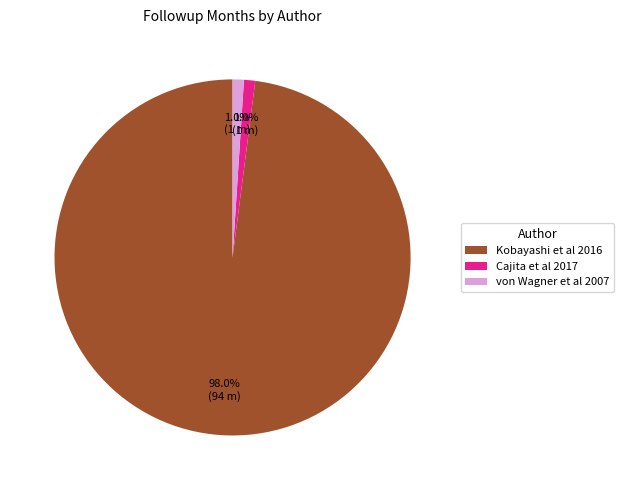

Is there any slice that represents more than half of the pie?

Yes